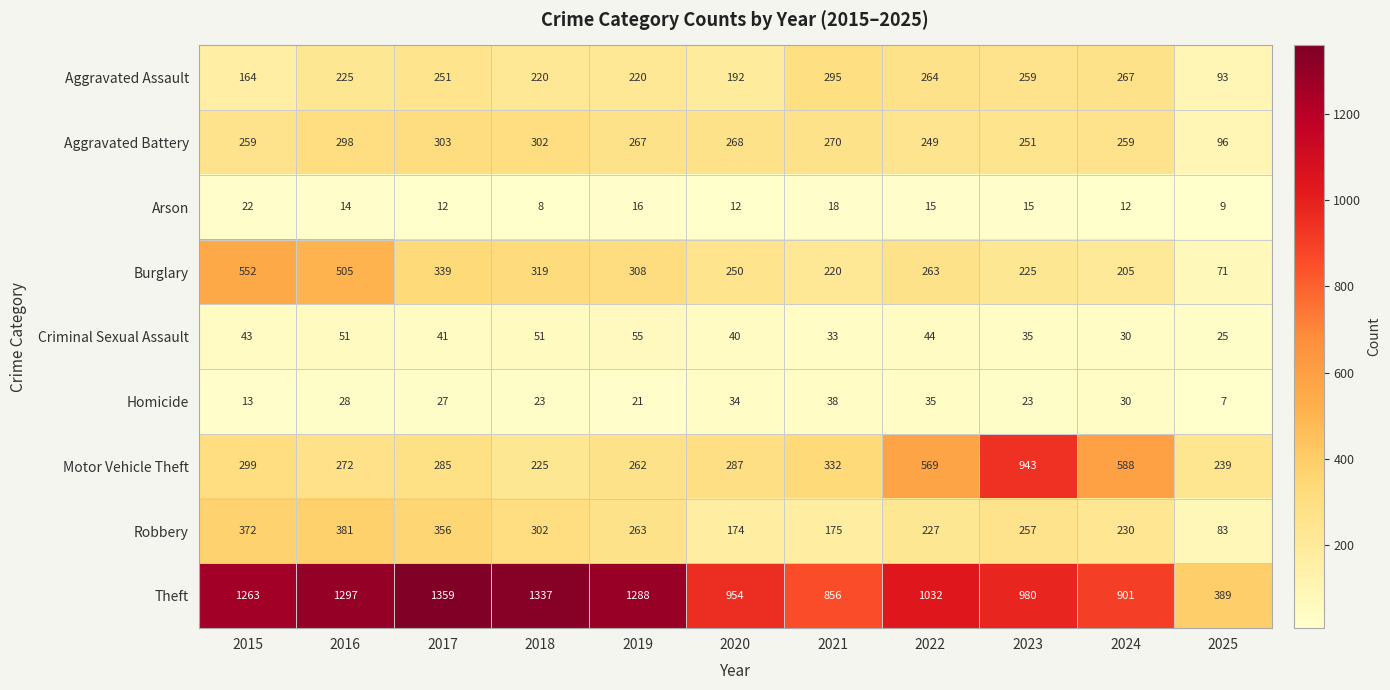

The Aggravated Assault series shows 151 at 2021. True or false?

False